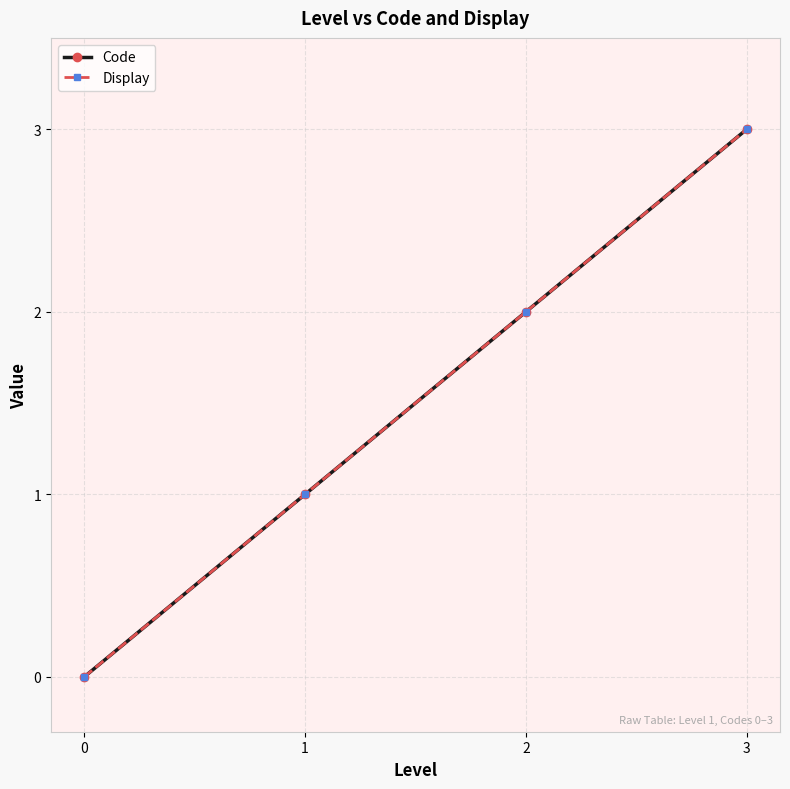

Does the chart have visible grid lines?

Yes